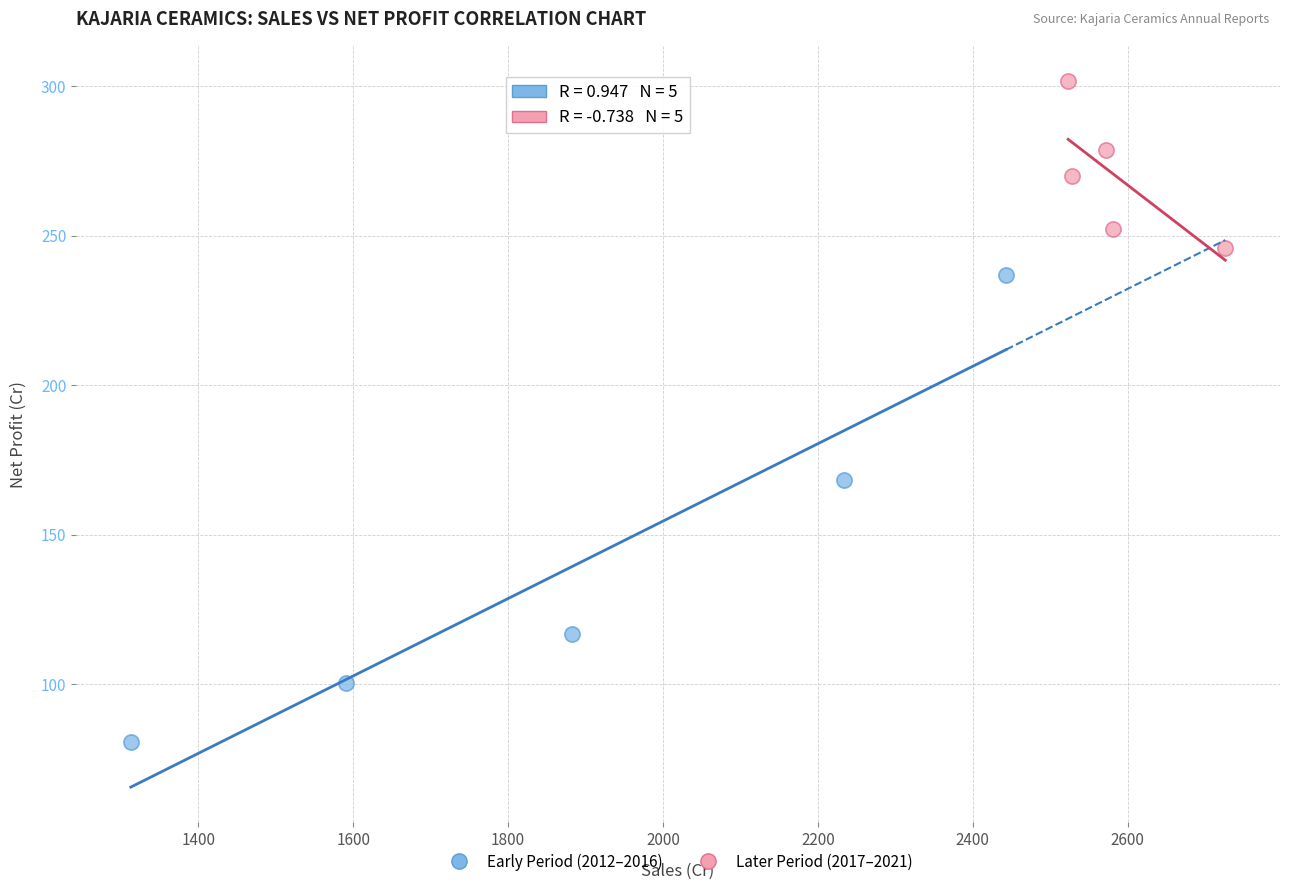

Which series contains the lowest Y value?

Early Period (2012–2016)